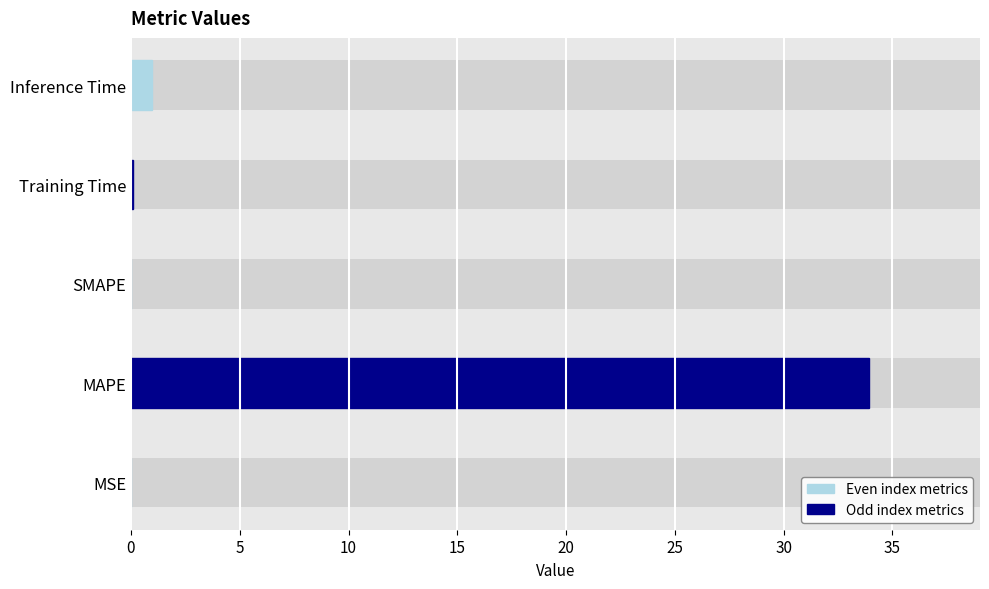

What is the difference between the second highest and minimum values?

0.9